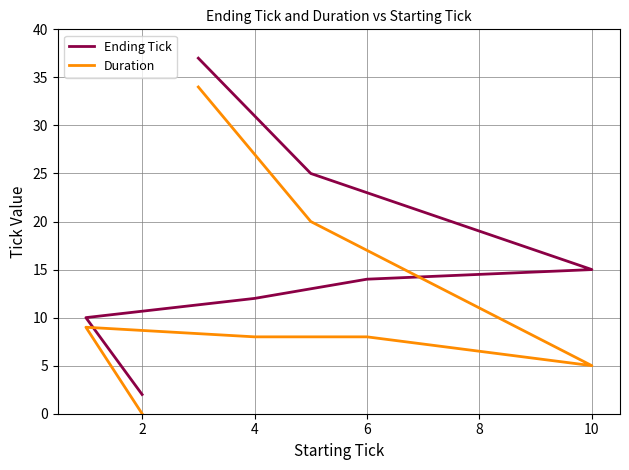

At how many categories does at least one series exceed 31?

1